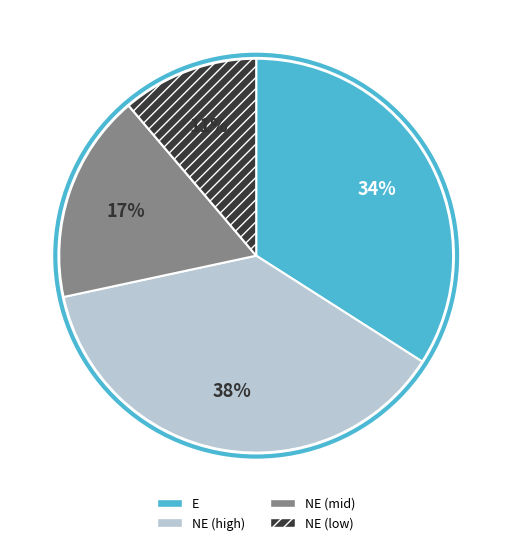

To the nearest percent, what is the average slice percentage?

25%